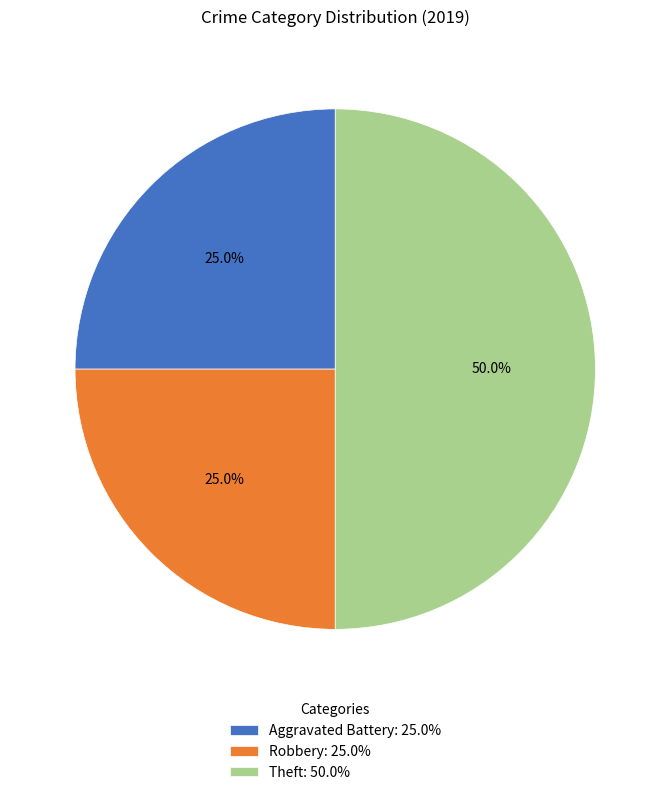

Count the number of slices in the pie.

3